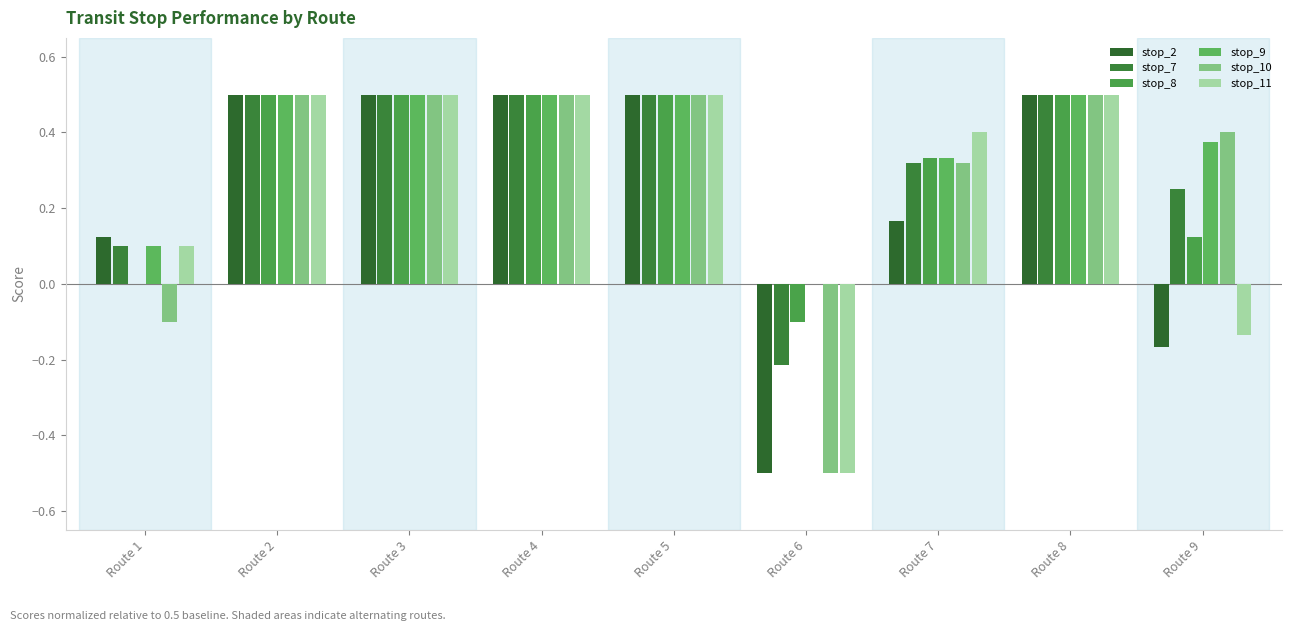

The stop_11 series shows -0.5 at Route 6. True or false?

True